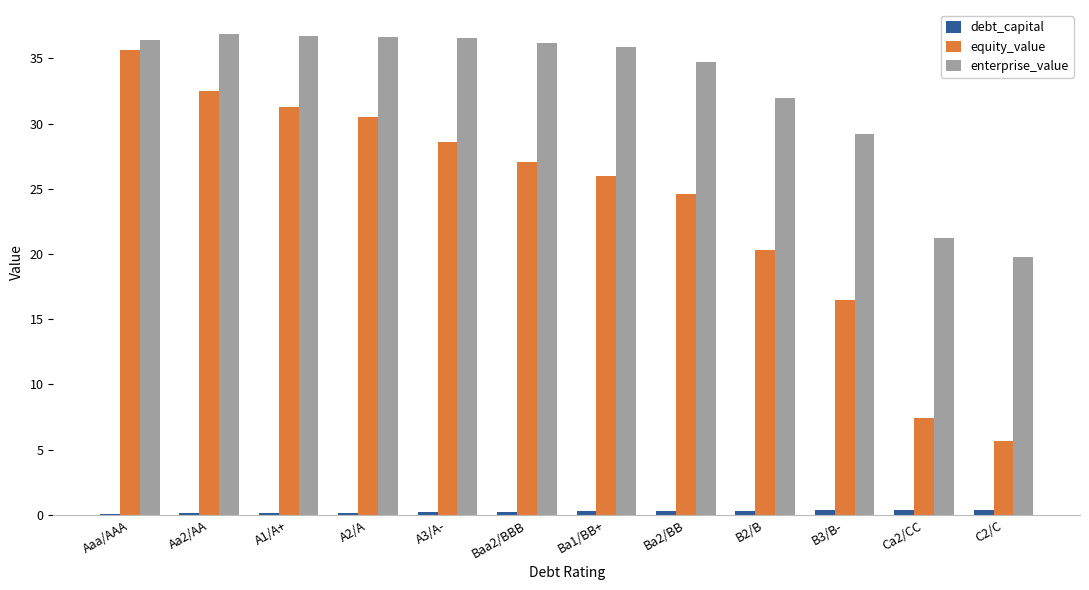

How many debt_capital values are between 0 and 1?

12